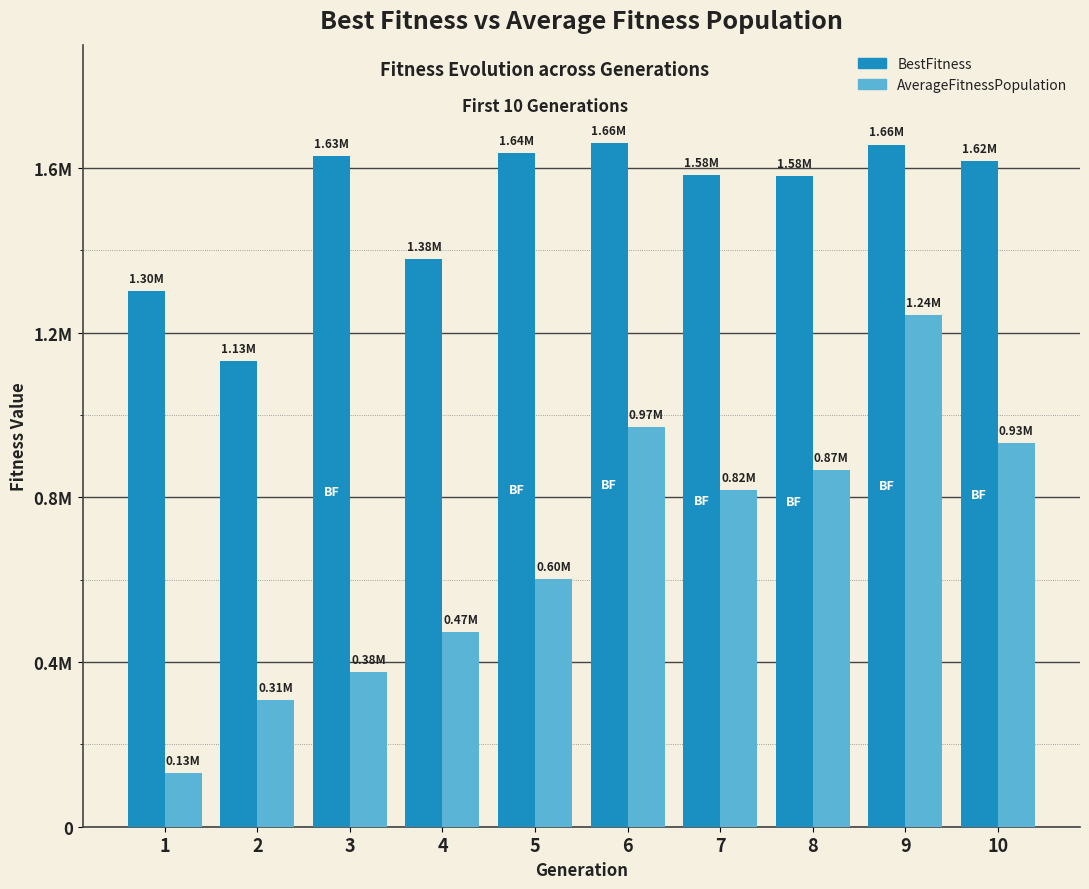

What are all the series names shown in the legend?

BestFitness, AverageFitnessPopulation